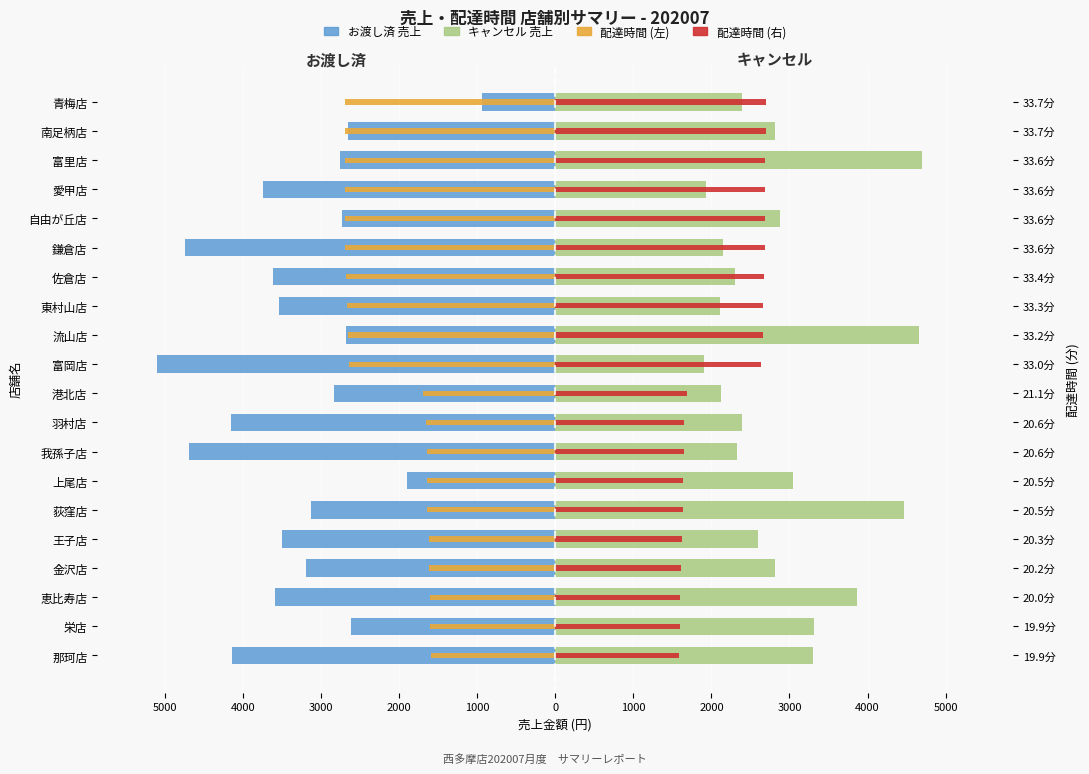

True or false: 売上データ（お渡し済） has a value of -4951.5 at 恵比寿店.

False